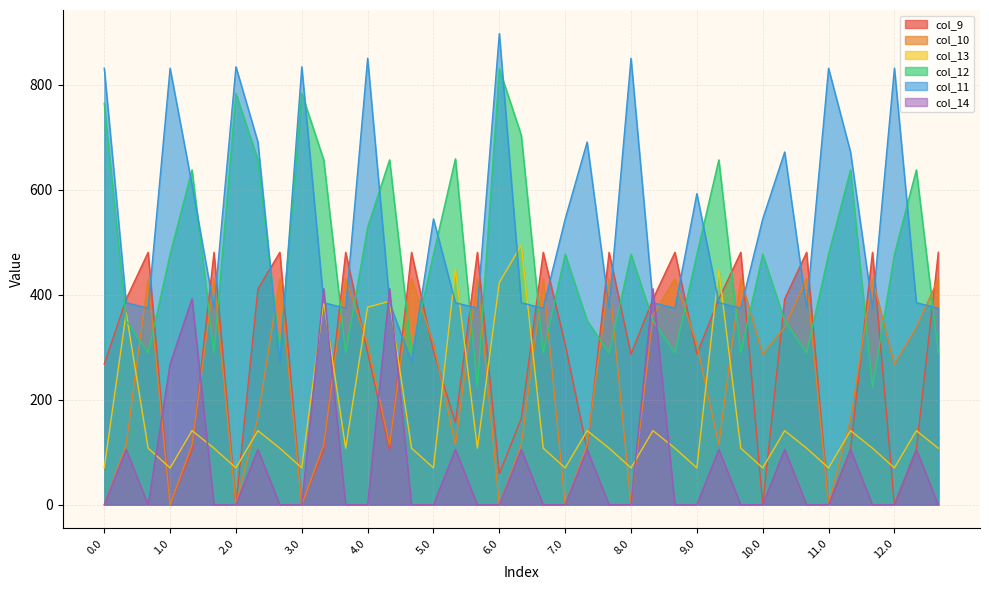

Which label corresponds to the largest value in the chart?

6.0